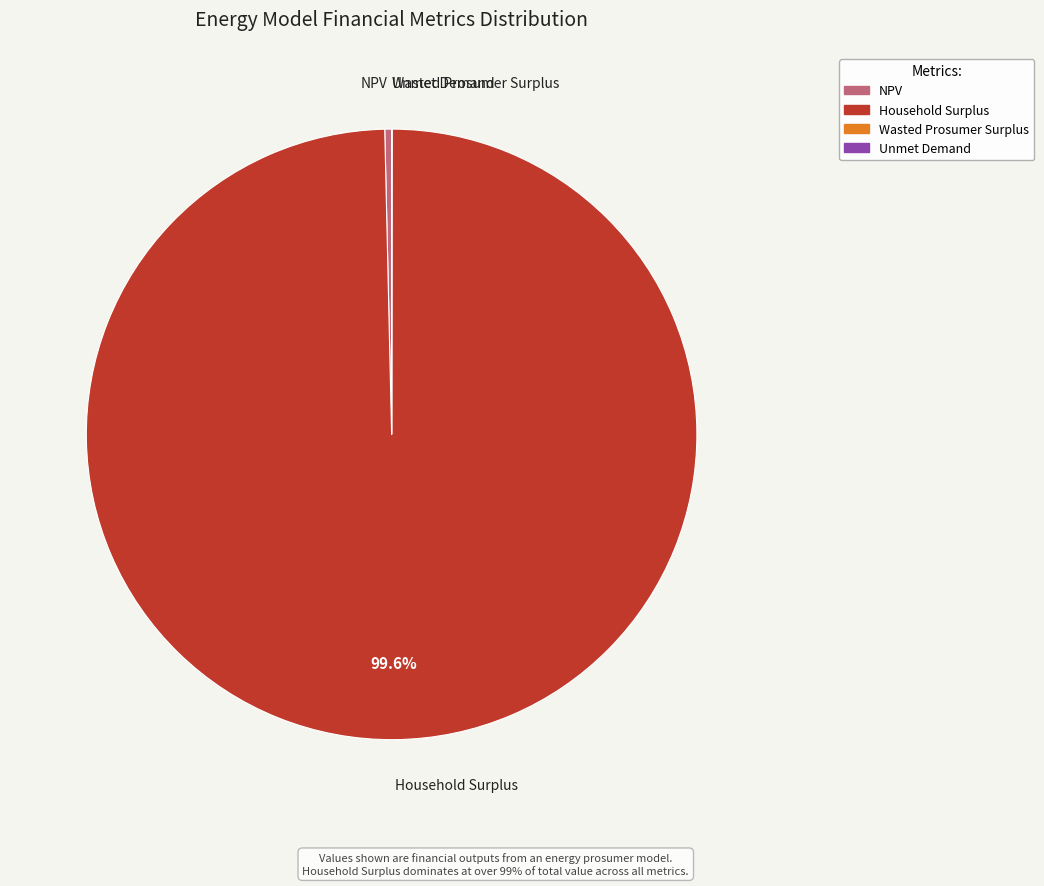

What portion of the pie excludes Household Surplus?

0.4%